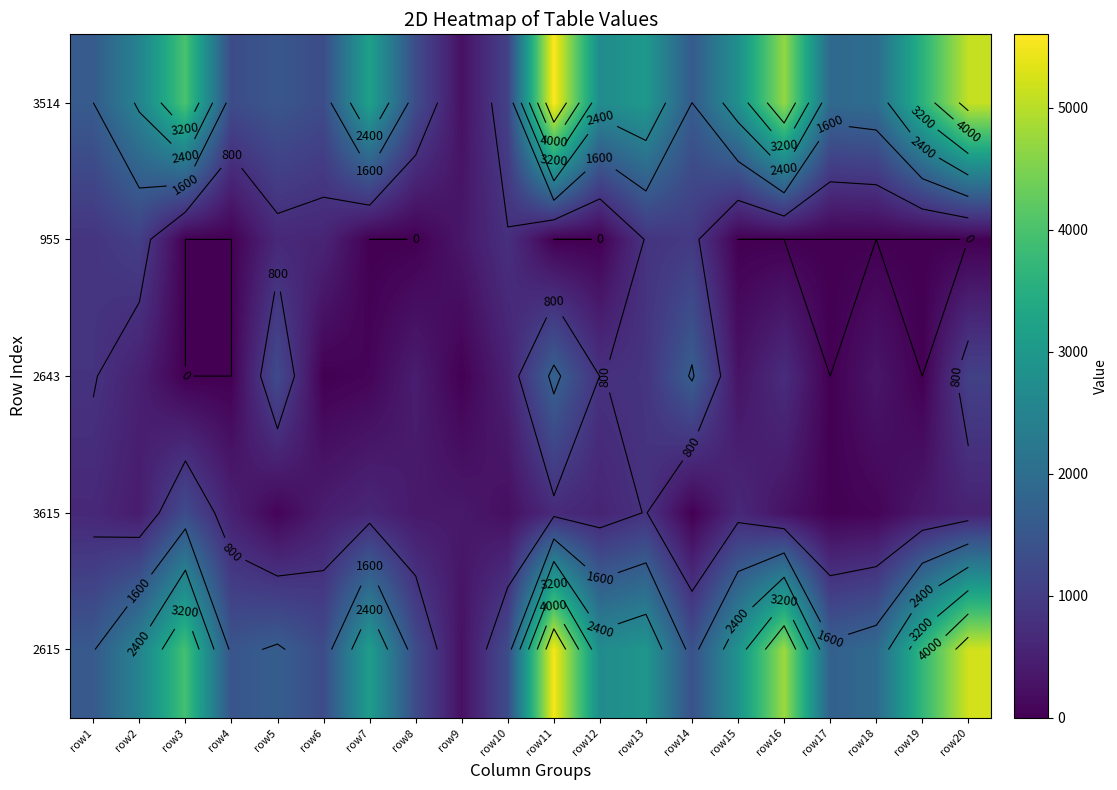

What is the difference between the maximum and second lowest values in the 3615 series?

1270